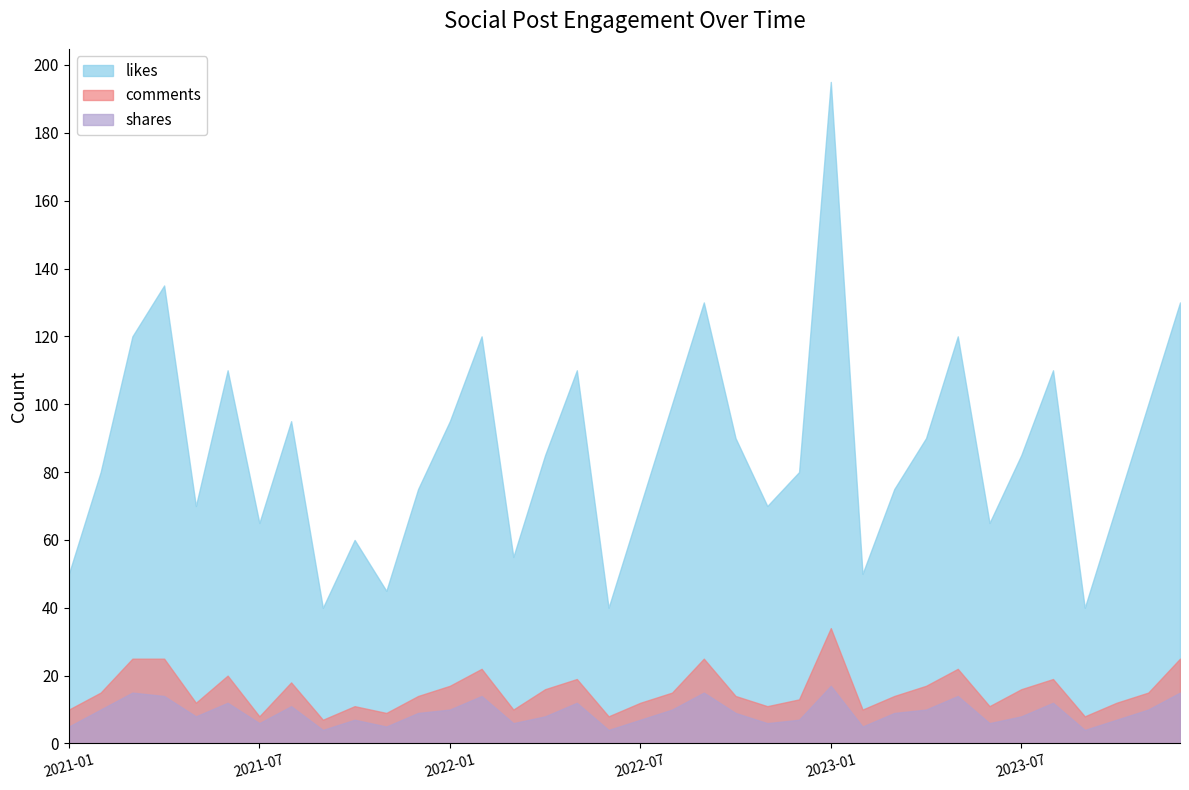

True or false: comments and shares cross at least once.

False